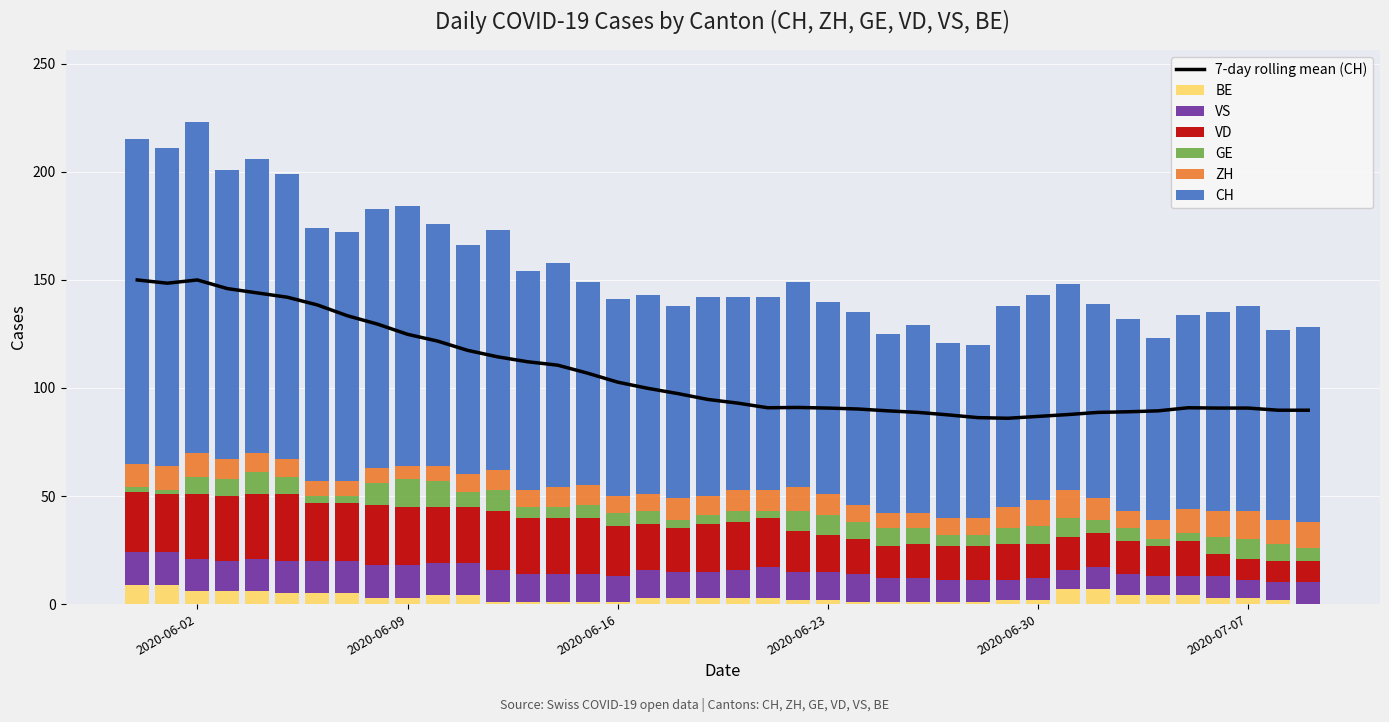

List the series in order of their peak value, lowest first.

BE, ZH, GE, VS, VD, CH